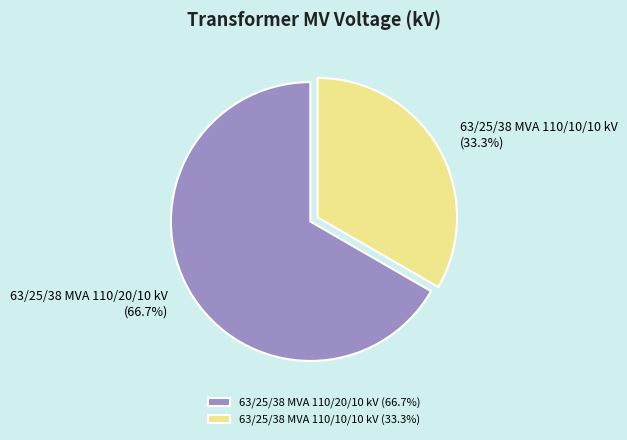

To the nearest percent, what percentage of the pie is 63/25/38 MVA 110/20/10 kV?

67%